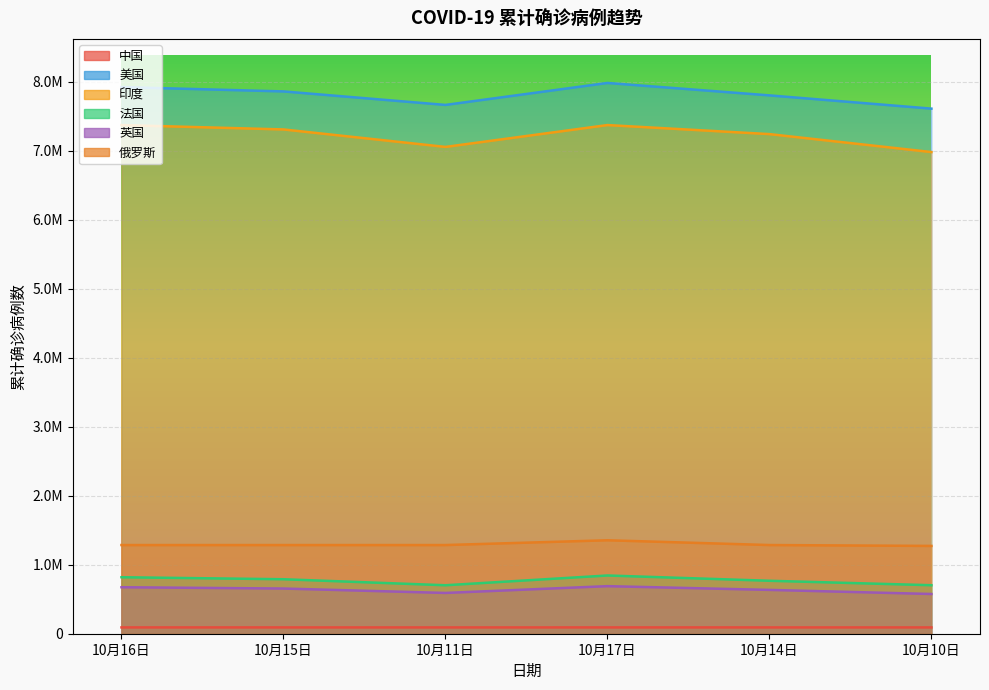

What position from the right is 10月16日?

6